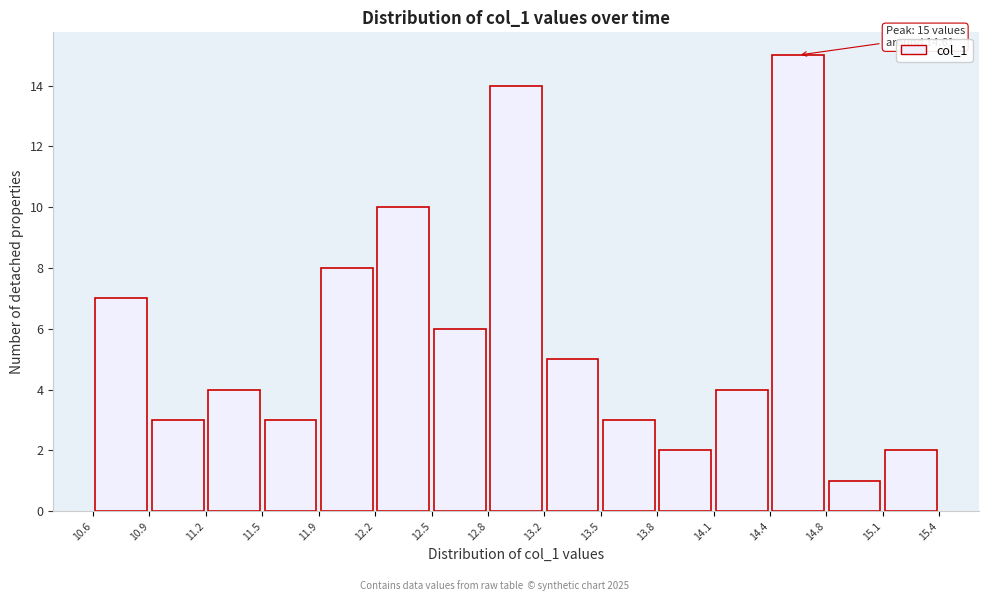

Which range on the x-axis has the tallest bar?

14.4 to 14.8